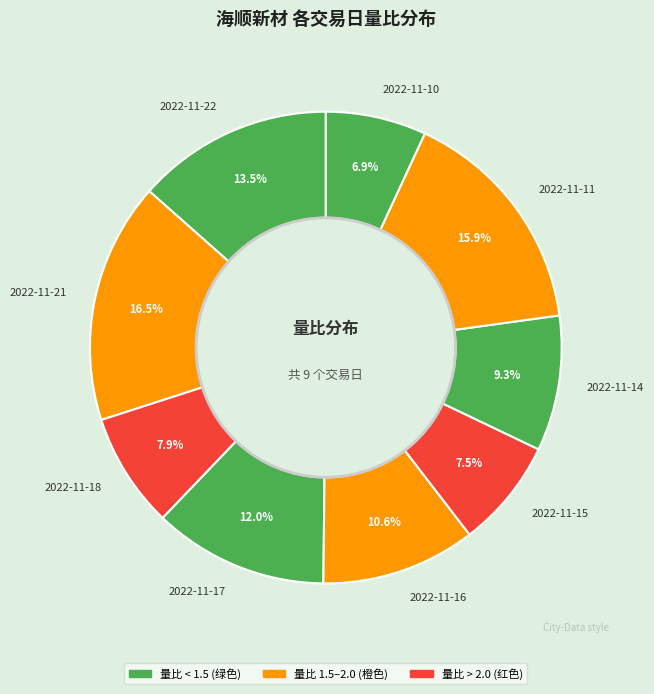

Does any single category account for the majority?

No